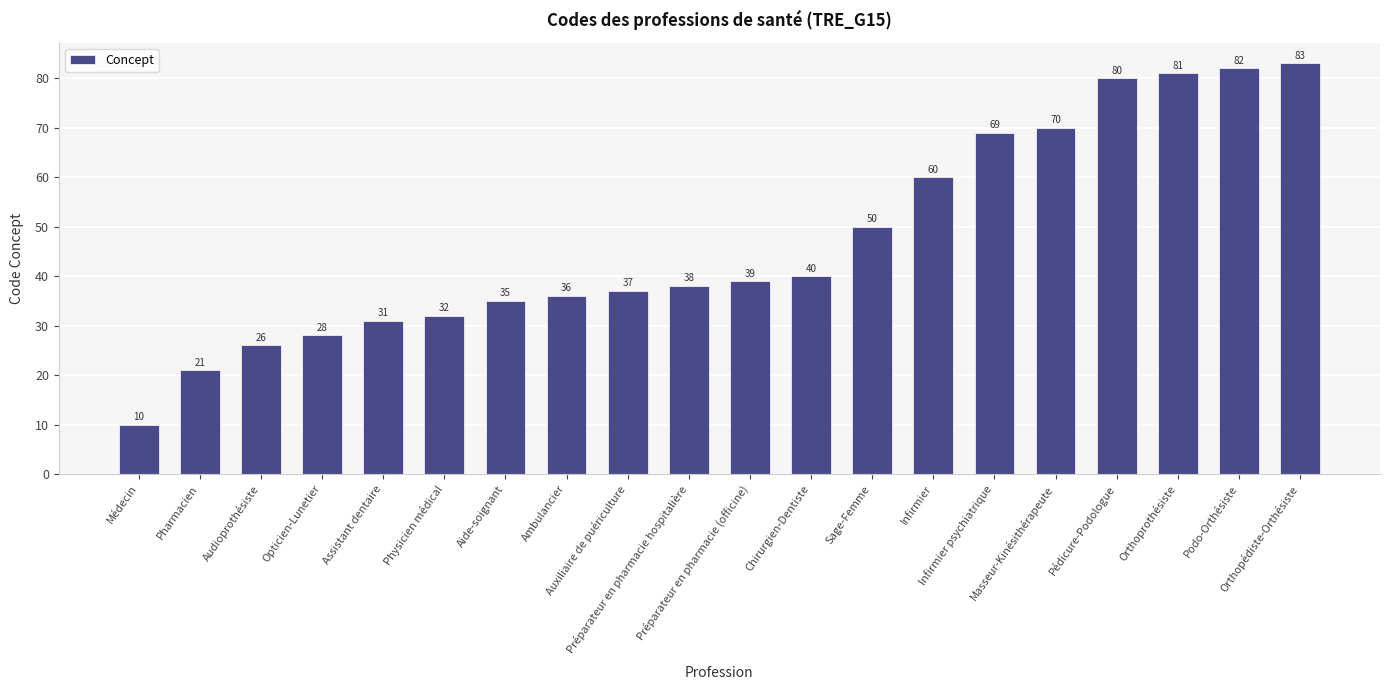

Approximately how many times larger is the value at Masseur-Kinésithérapeute compared to Aide-soignant?

2.0